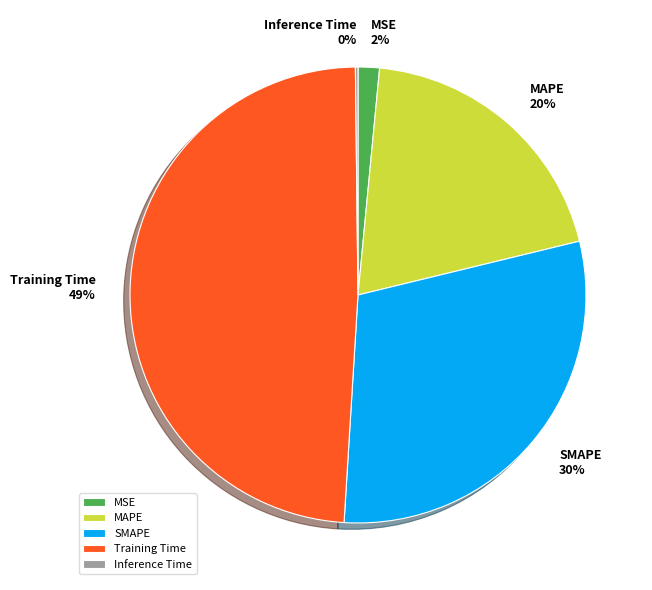

To the nearest percent, what is the difference between the SMAPE and Training Time slice percentages?

19%